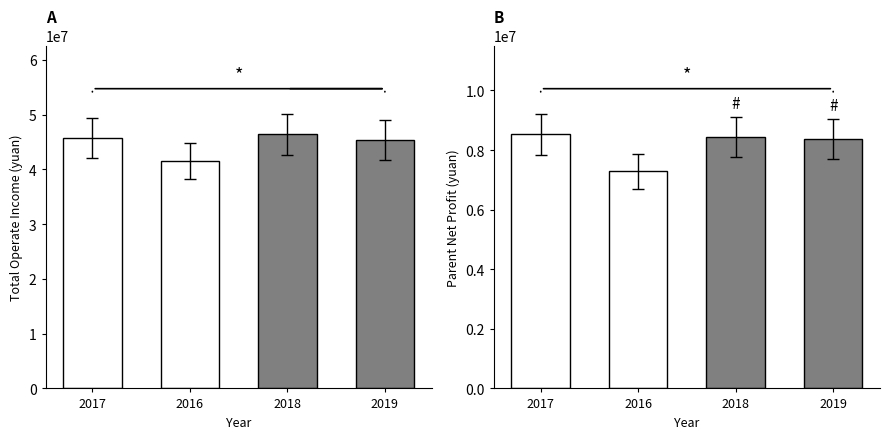

The PARENT_NETPROFIT series shows 5519396.2 at 2018. True or false?

False